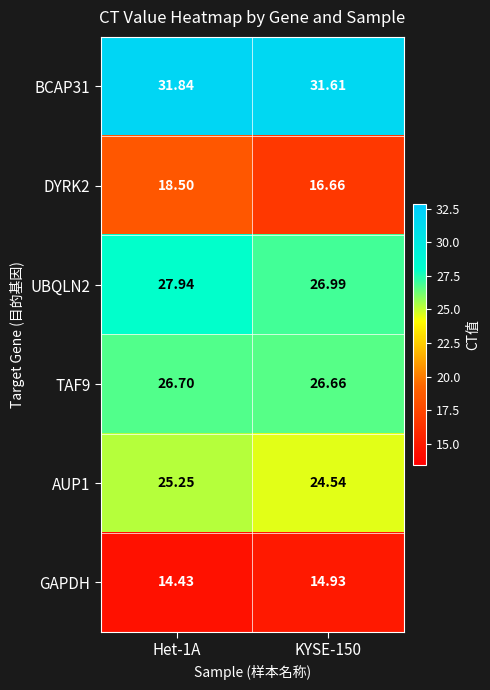

Is the value of AUP1 at KYSE-150 greater than the value of DYRK2 at Het-1A?

Yes